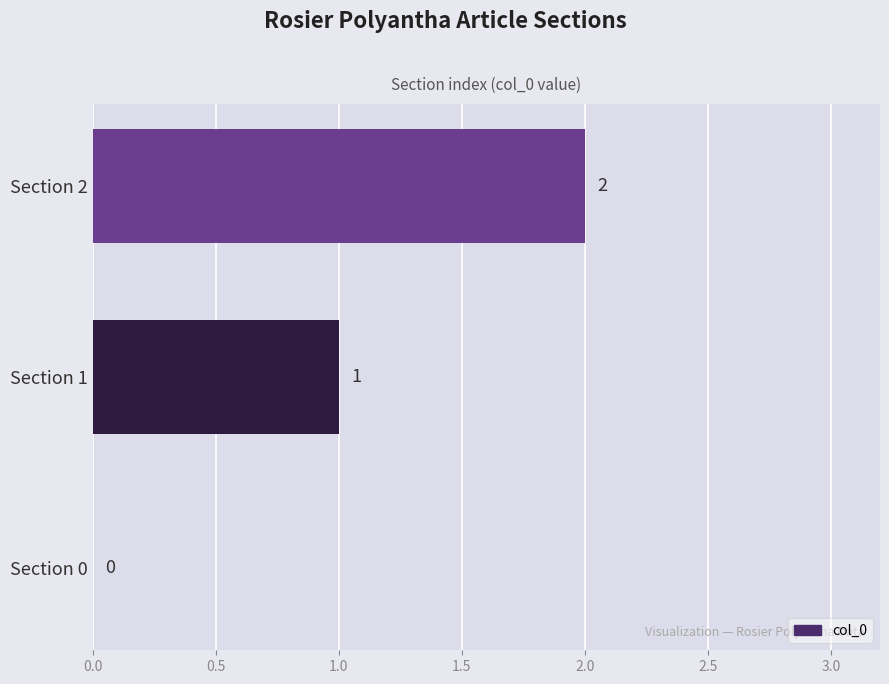

What is the sum of the values at Section 1 and Section 2?

3